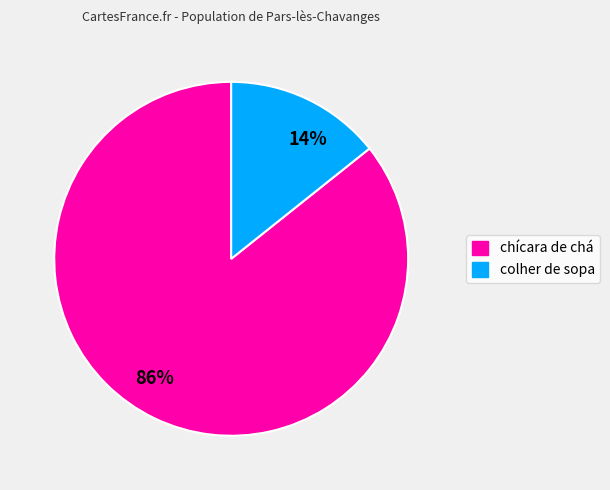

True or false: chícara de chá accounts for 86% of the total.

True